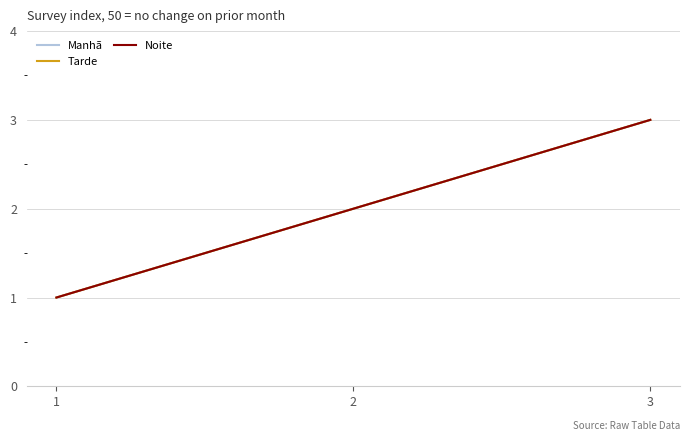

Is this an area chart (filled region under the line)?

No